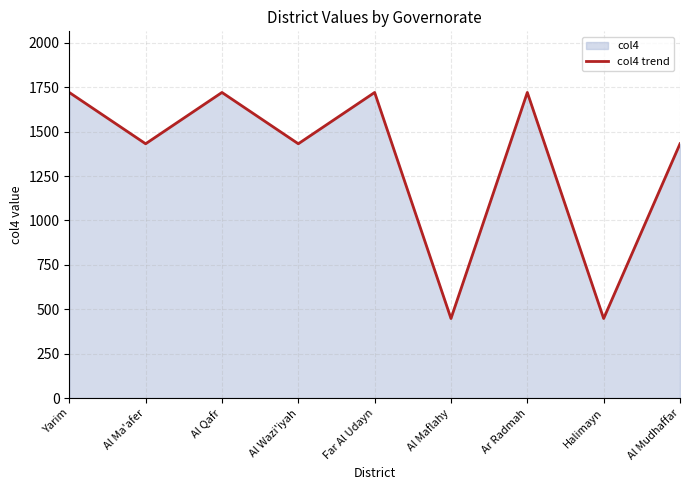

Between Al Qafr and Al Wazi'iyah, which is larger?

Al Qafr